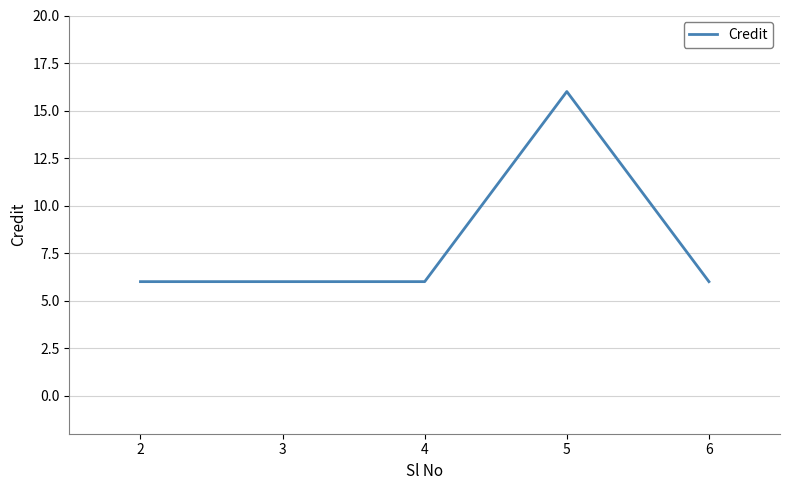

The value at 2 is 2. True or false?

False